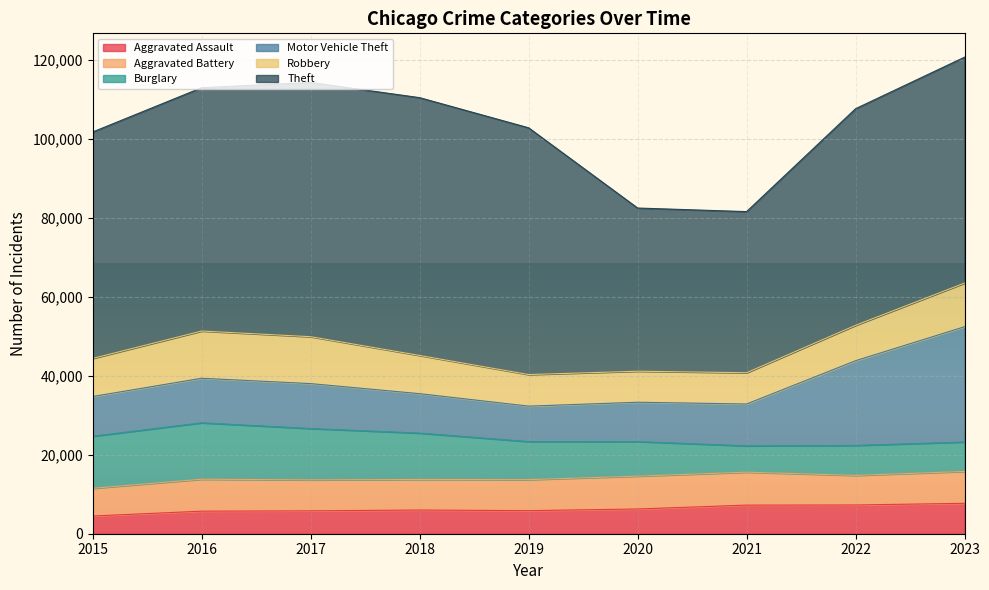

In Aggravated Battery, how many points are higher than both neighbors (excluding endpoints)?

2